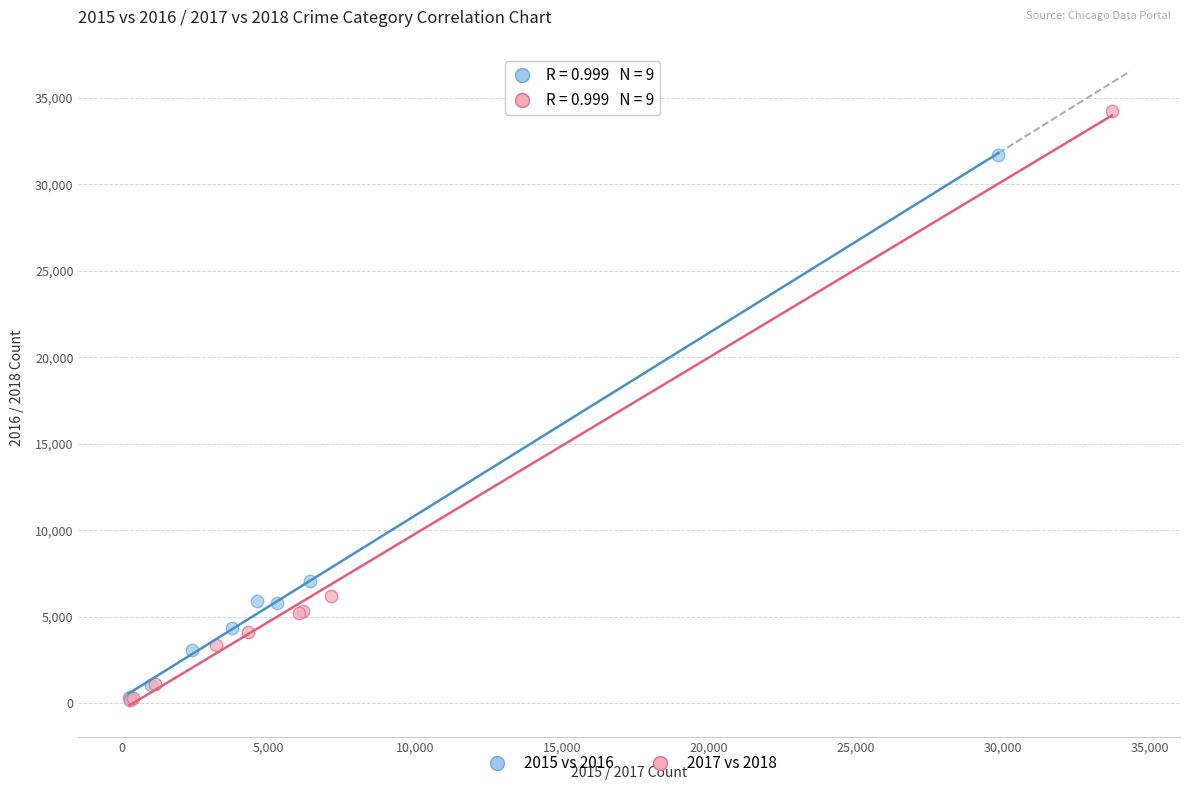

Which series has the widest spread of Y values?

2017 vs 2018